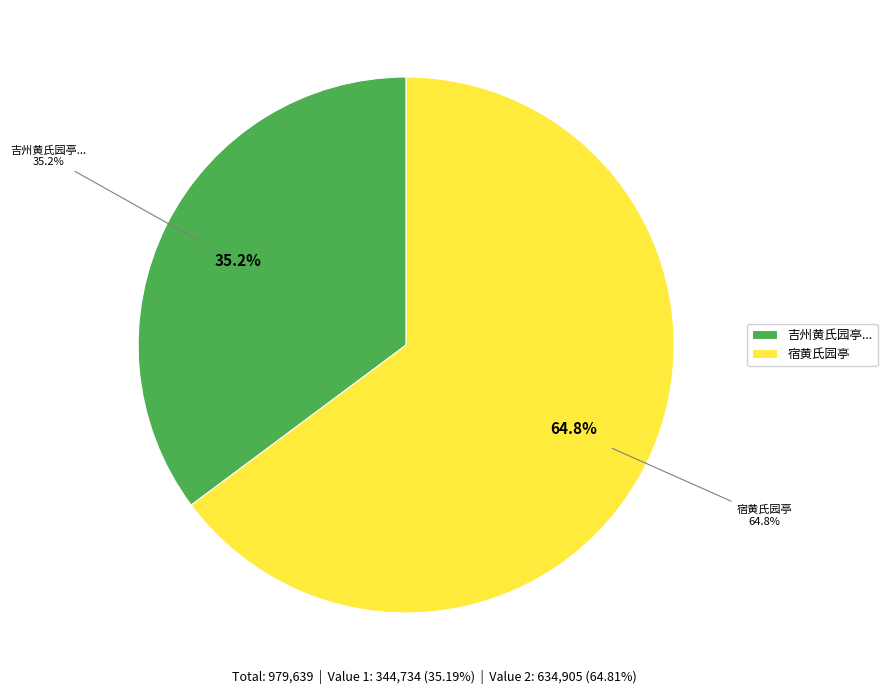

What percentage is the 吉州黄氏园亭石林水竹荷沼鱼陂互相映带惜已圯废兵阻无憀排闷纵目荒榛刺人叹息成句 slice, to the nearest percent?

35%